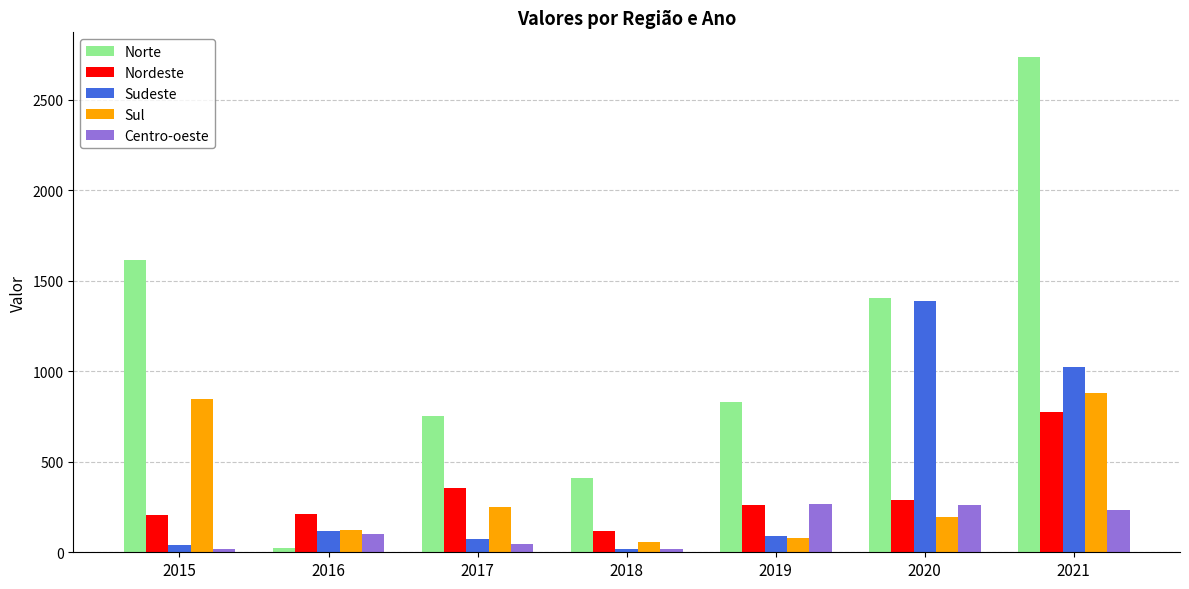

How many data points does each series have?

7